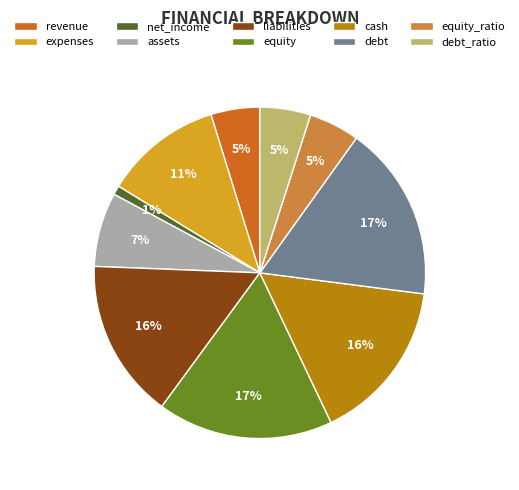

To the nearest percent, what is the difference between the cash and revenue slice percentages?

11%